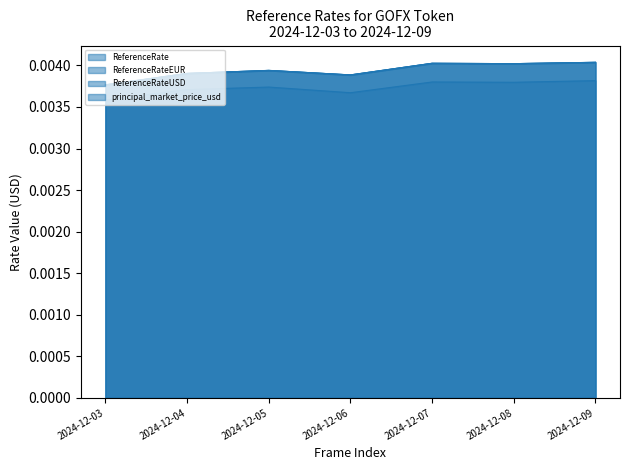

Is the value of ReferenceRate at 2024-12-04 greater than the value of ReferenceRateEUR at 2024-12-06?

Yes